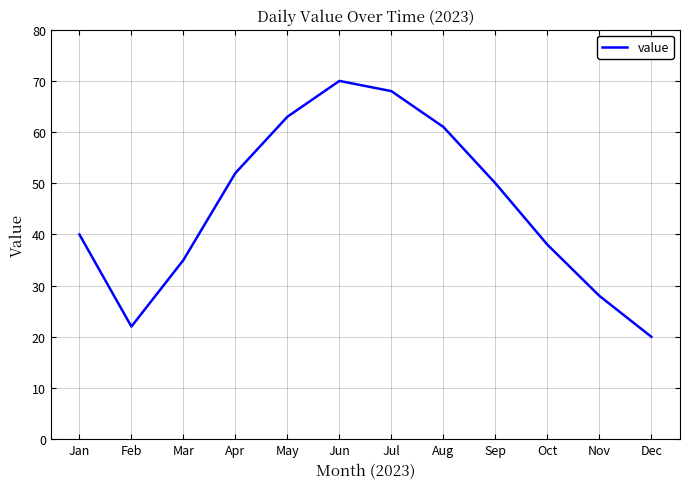

Reading right to left, list all the values displayed in this chart.

Dec=20	Nov=28	Oct=38	Sep=50	Aug=61	Jul=68	Jun=70	May=63	Apr=52	Mar=35	Feb=22	Jan=40